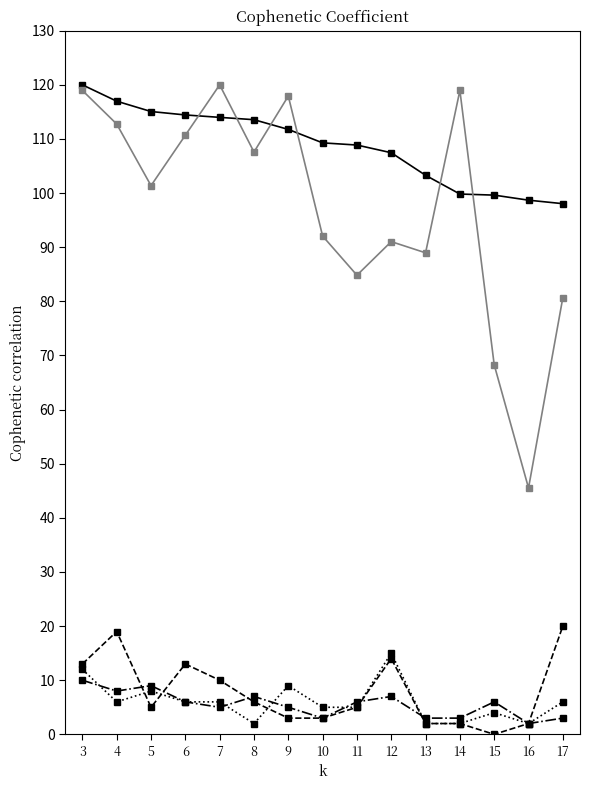

What is the difference between the highest and lowest values at 12?

100.5